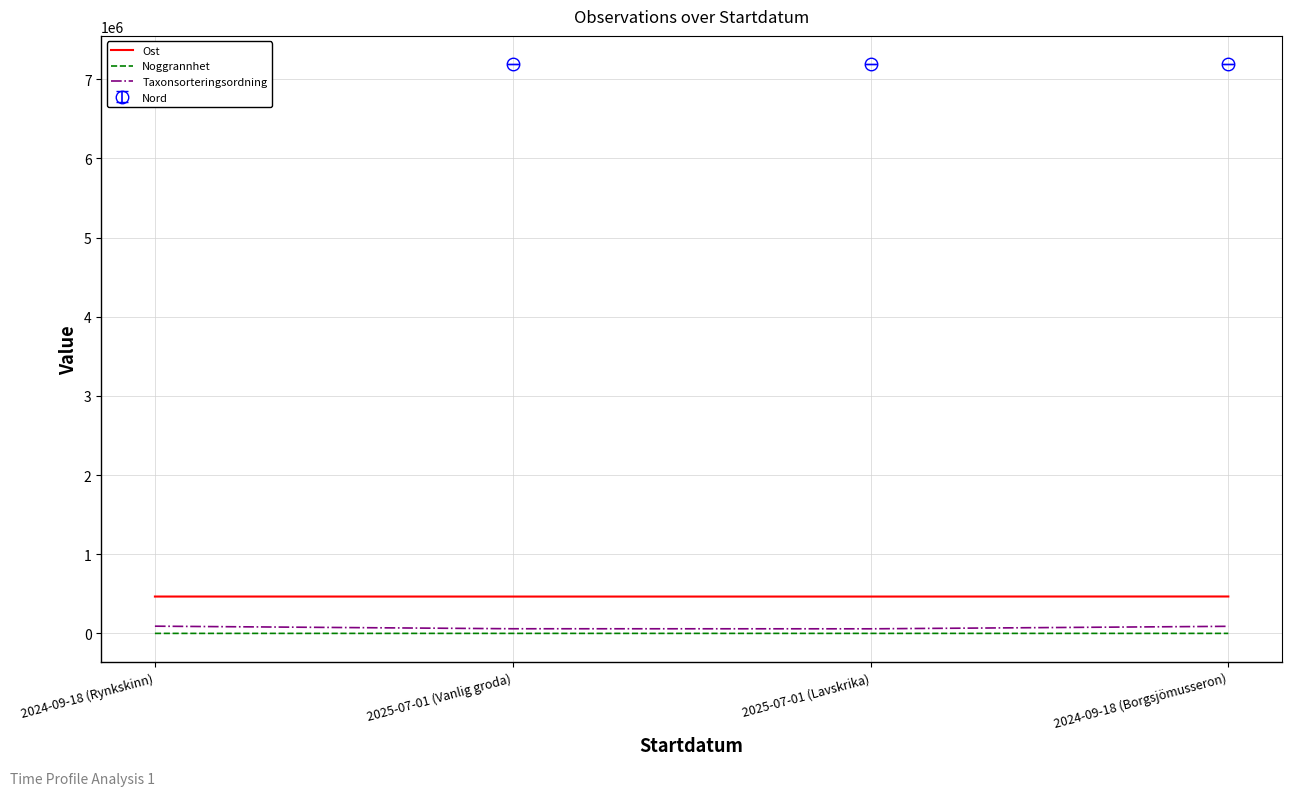

What is the total value across all series at 2025-07-01 (Lavskrika)?

523031